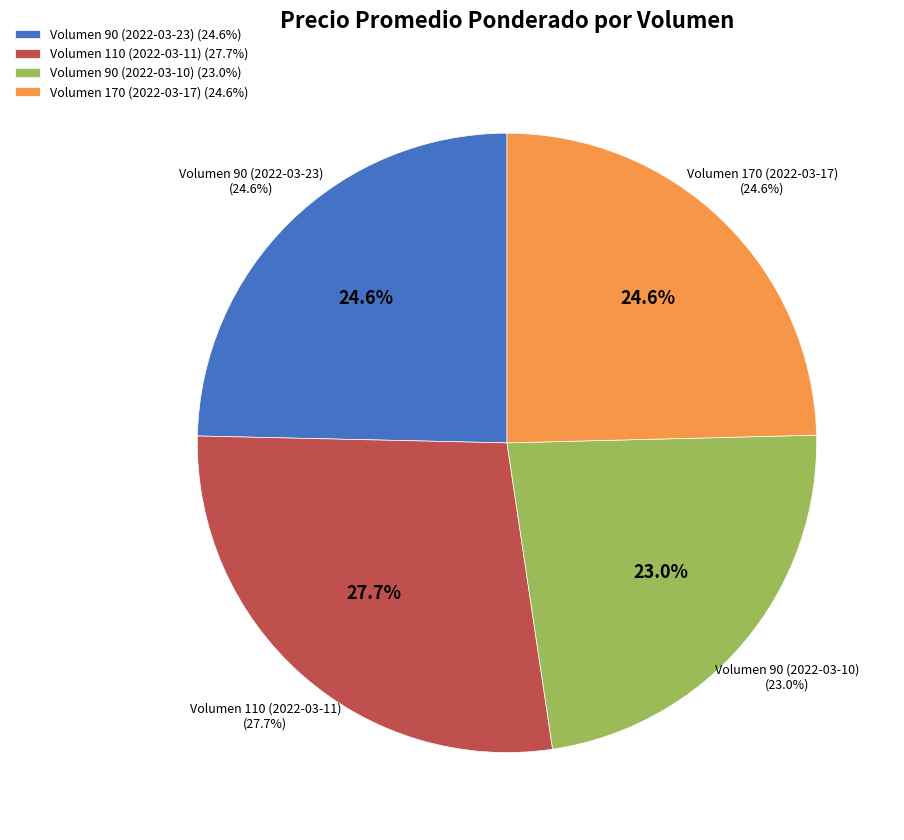

Rank the categories by value from lowest to highest.

90, 170, 90, 110